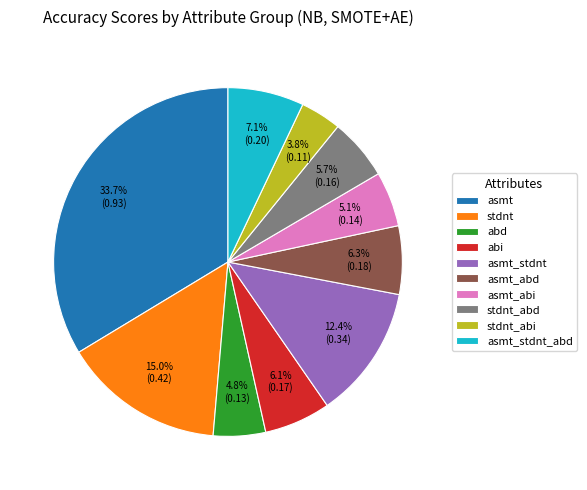

The asmt_abd slice represents 1% of the pie. True or false?

False